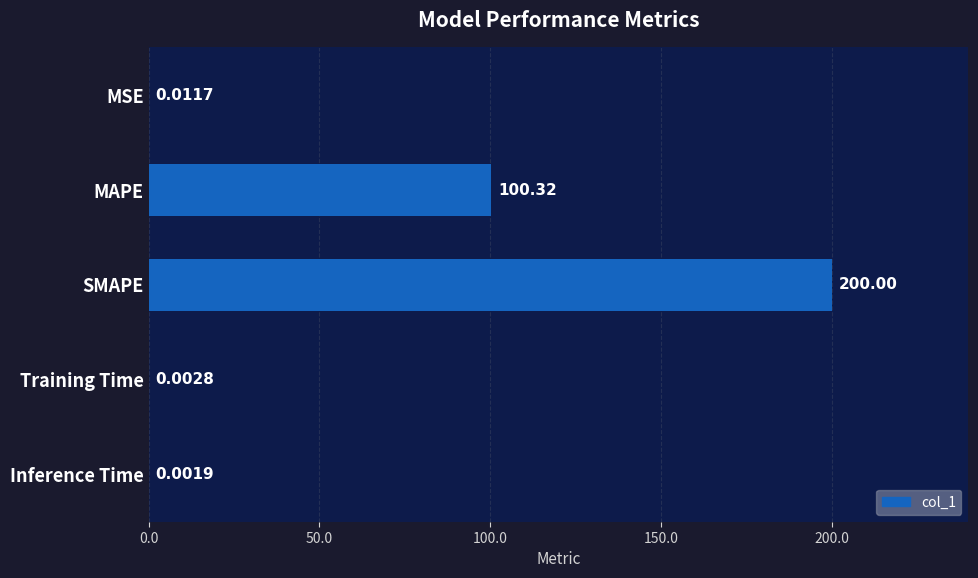

What is the change in value from MAPE to Training Time?

-100.3